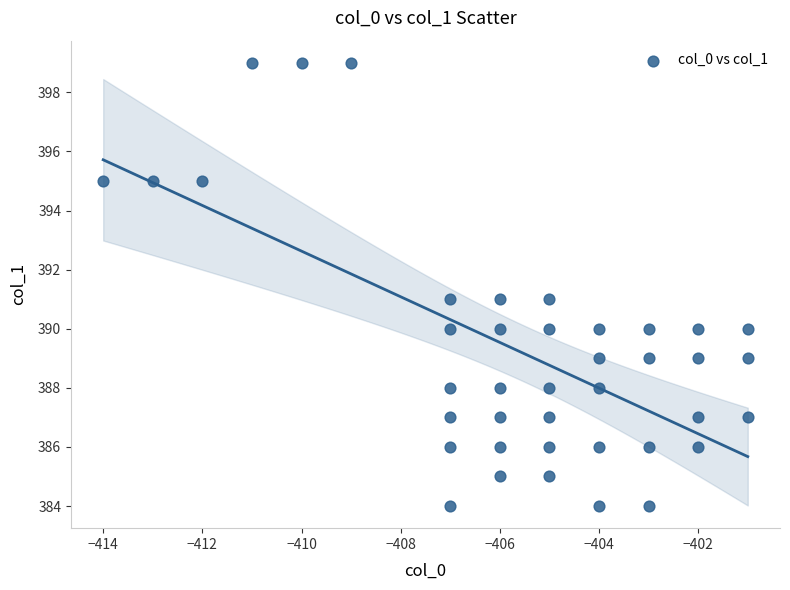

What is the range of Y values (max minus min)?

15